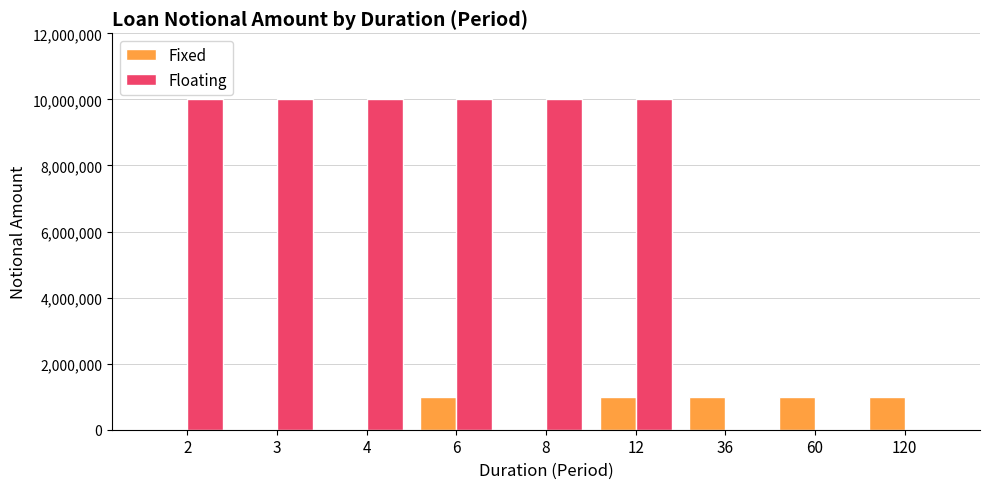

Is the value of Floating at 8 greater than the value of Fixed at 2?

Yes